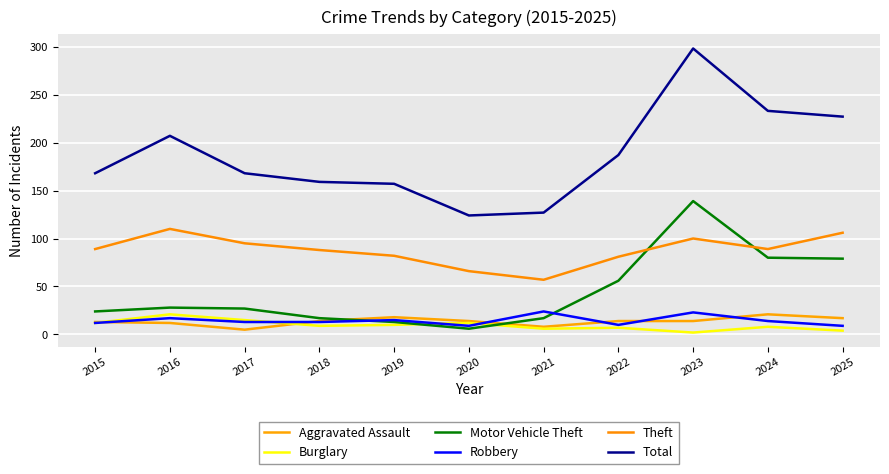

Reading right to left, transcribe all the data shown in this chart.

Aggravated Assault: 2025=17	2024=21	2023=14	2022=14	2021=8	2020=14	2019=18	2018=14	2017=5	2016=12	2015=13
Burglary: 2025=4	2024=8	2023=2	2022=7	2021=6	2020=12	2019=10	2018=9	2017=15	2016=21	2015=12
Motor Vehicle Theft: 2025=79	2024=80	2023=139	2022=56	2021=17	2020=6	2019=13	2018=17	2017=27	2016=28	2015=24
Robbery: 2025=9	2024=14	2023=23	2022=10	2021=24	2020=9	2019=15	2018=13	2017=13	2016=17	2015=12
Theft: 2025=106	2024=89	2023=100	2022=81	2021=57	2020=66	2019=82	2018=88	2017=95	2016=110	2015=89
Total: 2025=227	2024=233	2023=298	2022=187	2021=127	2020=124	2019=157	2018=159	2017=168	2016=207	2015=168